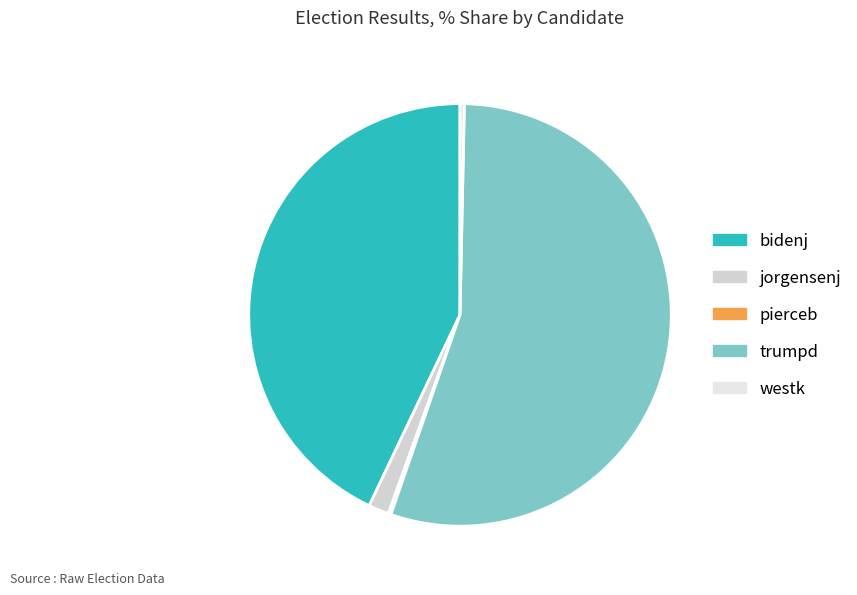

To the nearest percent, what is the difference between the bidenj and pierceb slice percentages?

43%